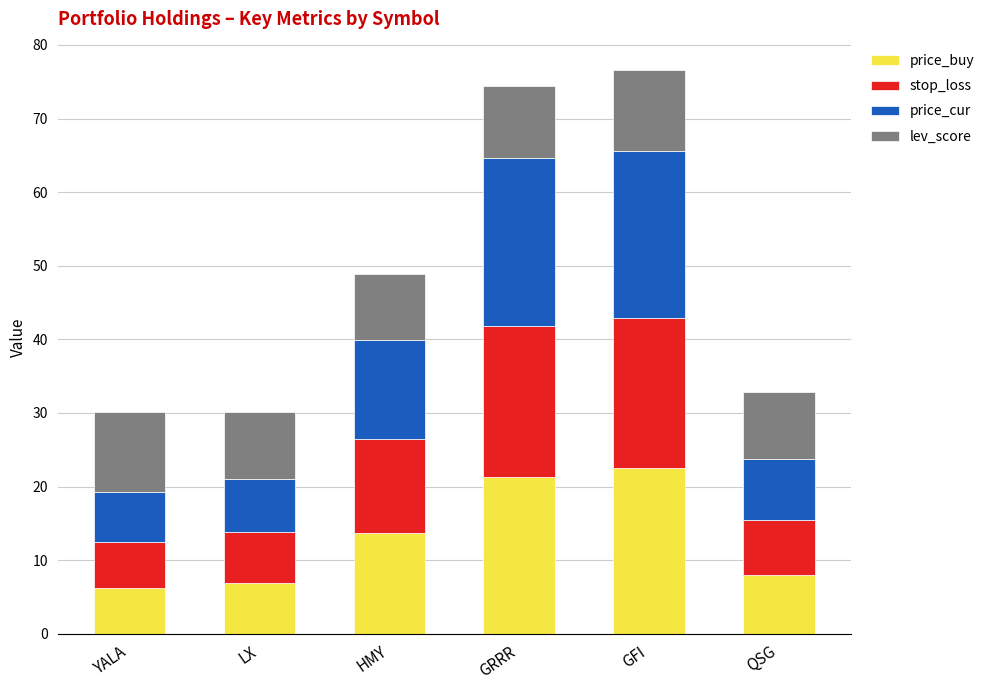

What is the total value across all series at GFI?

76.6